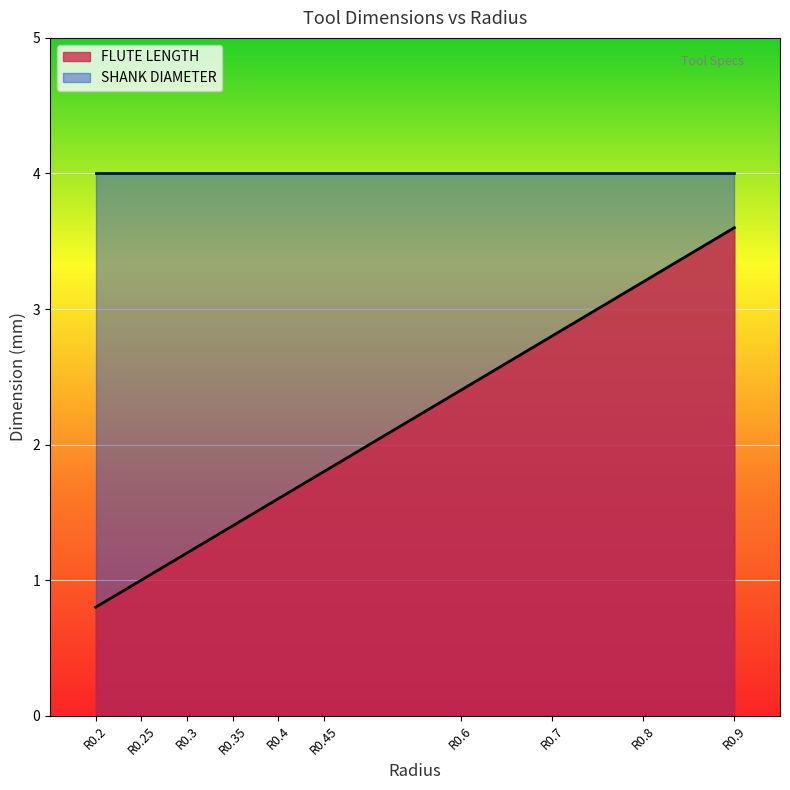

How many lines are shown in the chart?

2